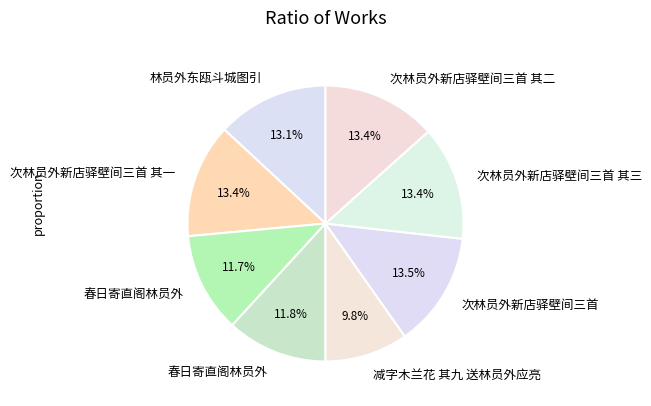

Count the number of slices in the pie.

8